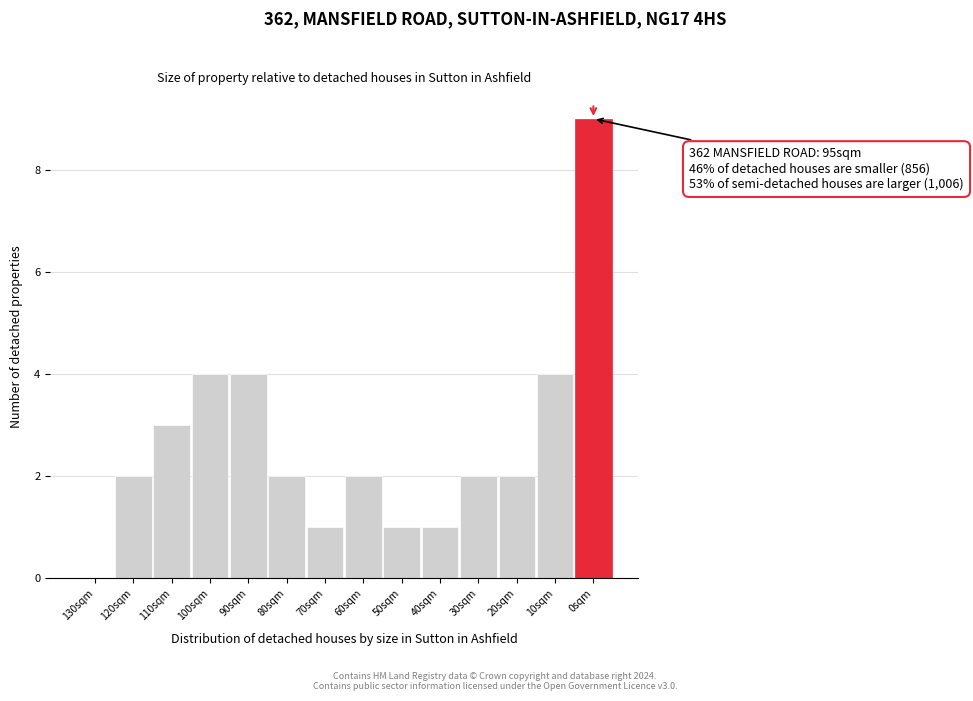

Reading left to right, extract all data points from this chart.

130sqm=0	120sqm=2	110sqm=3	100sqm=4	90sqm=4	80sqm=2	70sqm=1	60sqm=2	50sqm=1	40sqm=1	30sqm=2	20sqm=2	10sqm=4	0sqm=9